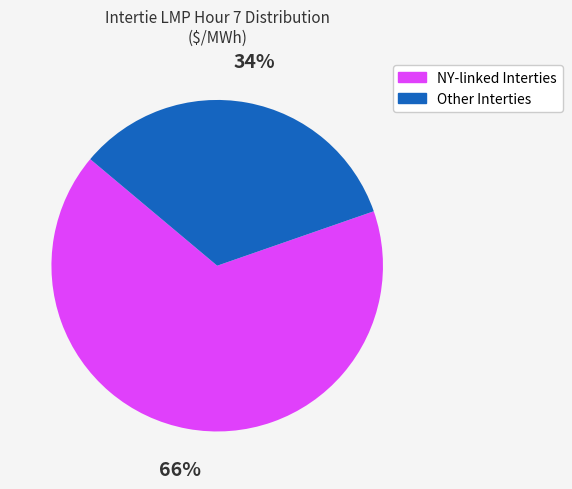

Is there any slice that represents more than half of the pie?

Yes